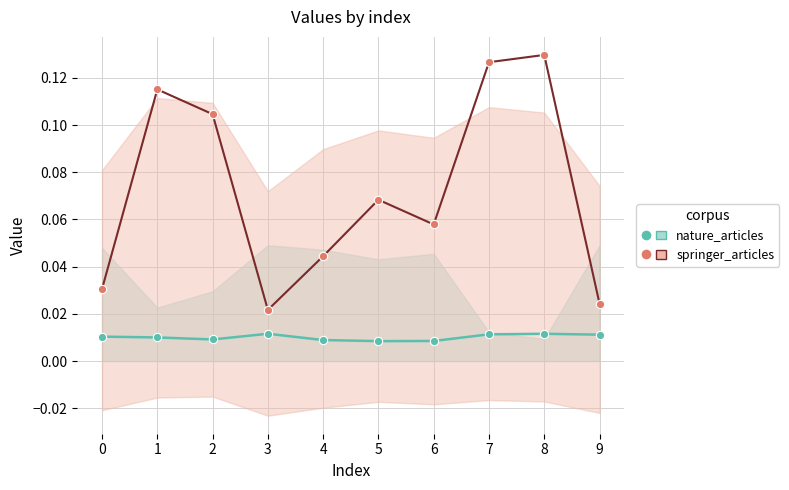

How many nature_articles values are between 0 and 1?

10